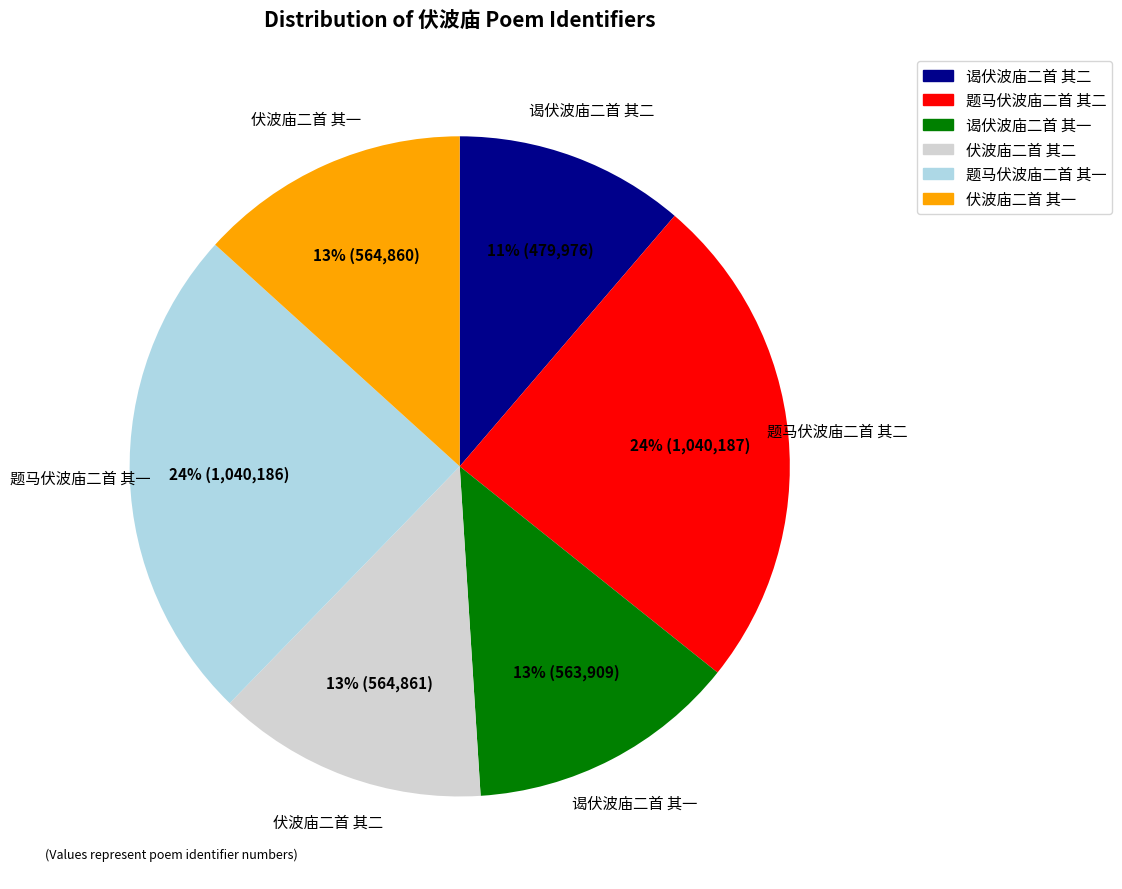

To the nearest percent, what percentage of the pie is 题马伏波庙二首 其二?

24%